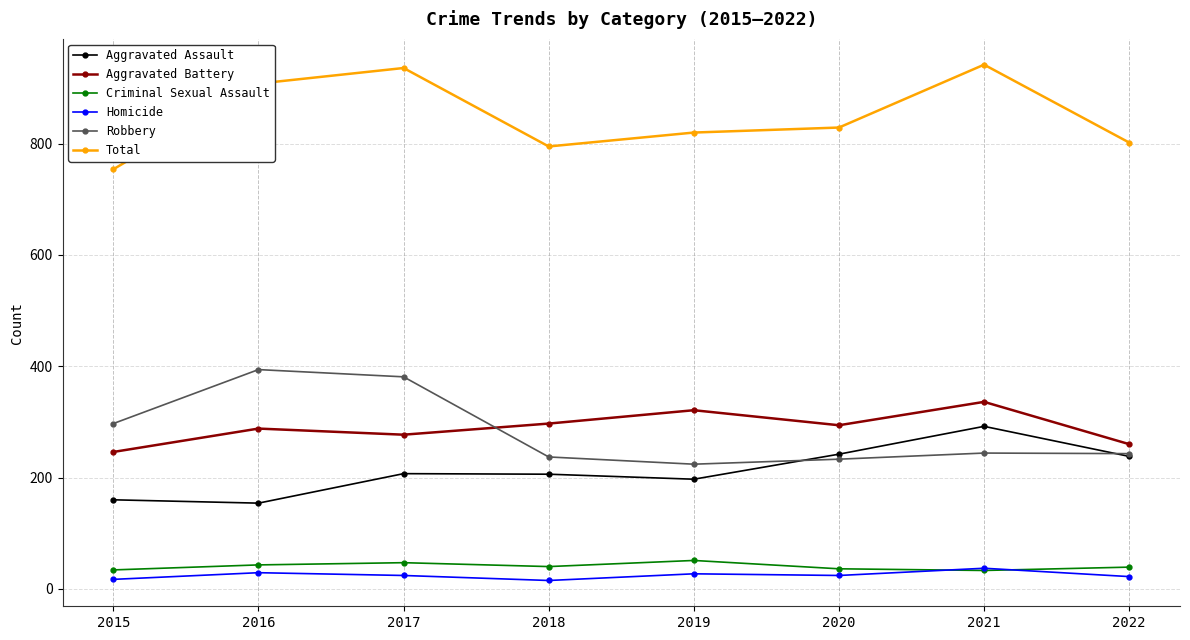

True or false: Total has more than 0 interior local peaks.

True